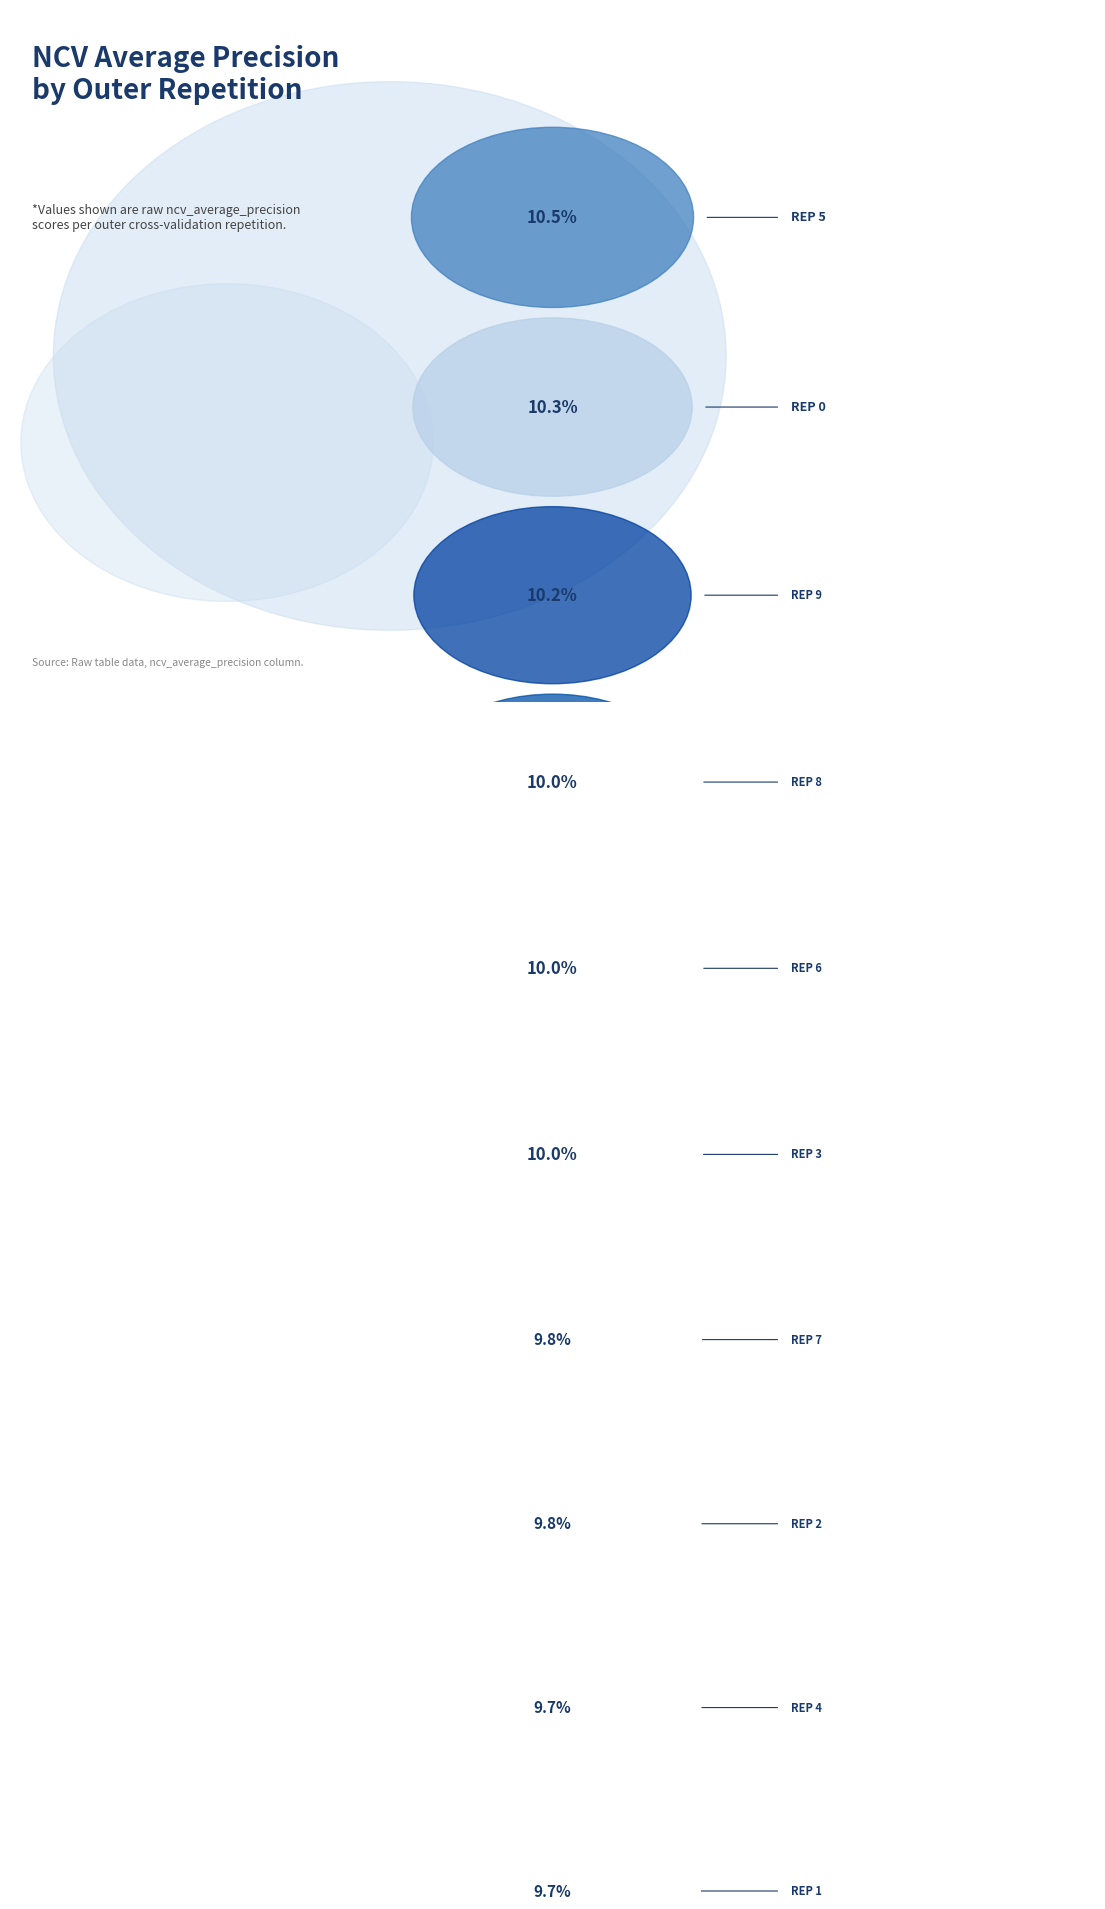

What is the total percentage of outer-repetition6 and outer-repetition7?

19.8%